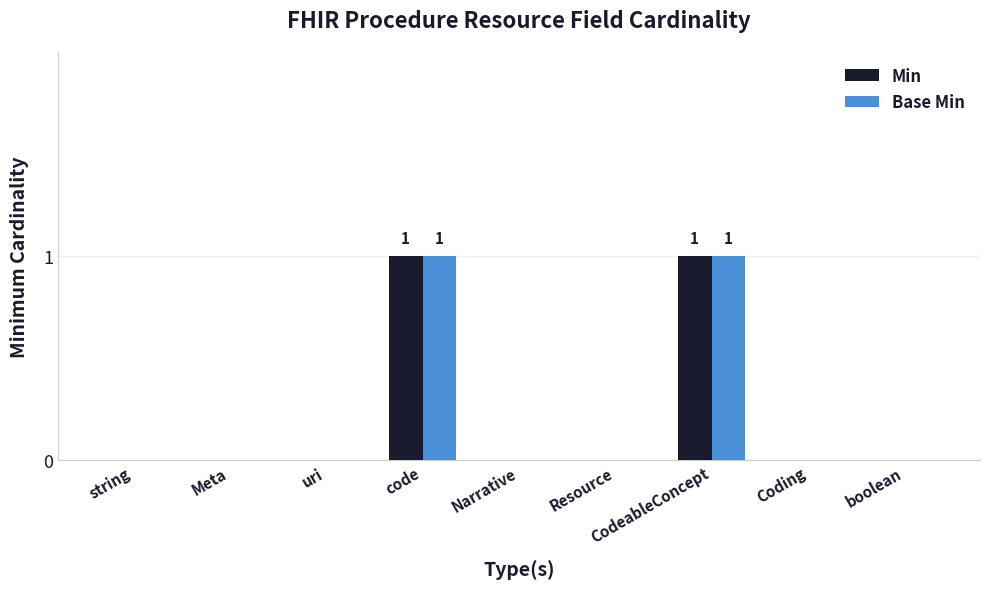

Reading right to left, extract all data points from this chart.

Min: 0	0	1	0	0	1	0	0	0
Base Min: 0	0	1	0	0	1	0	0	0